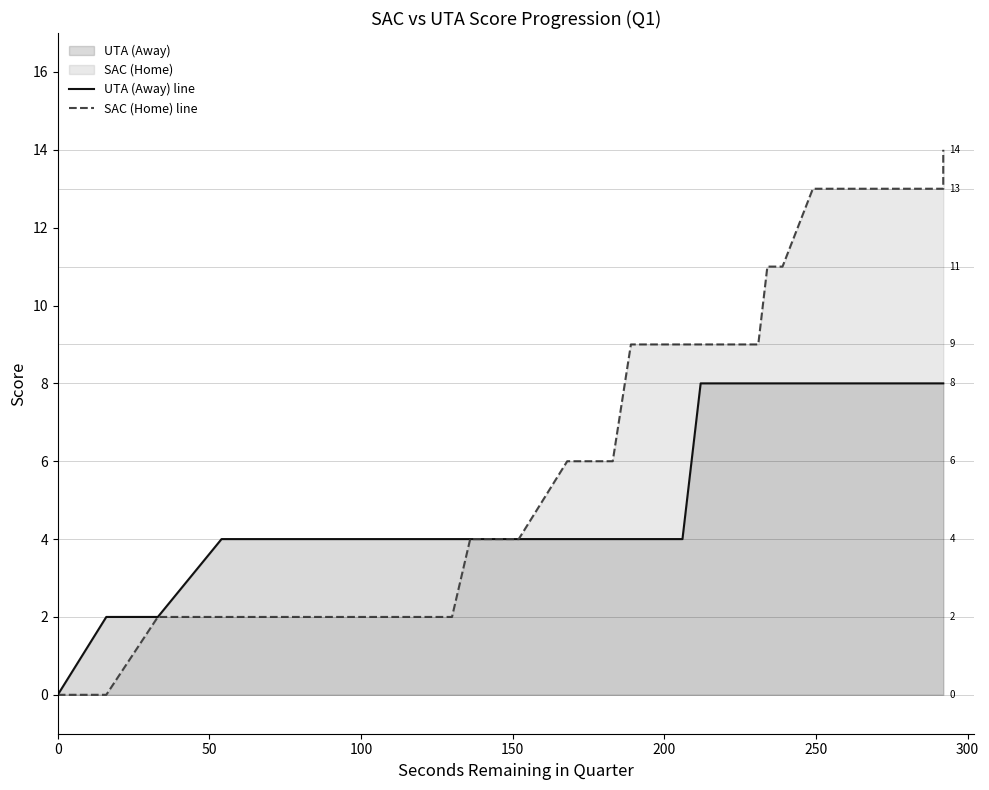

Which series has the largest total across all categories?

SAC (Home) line